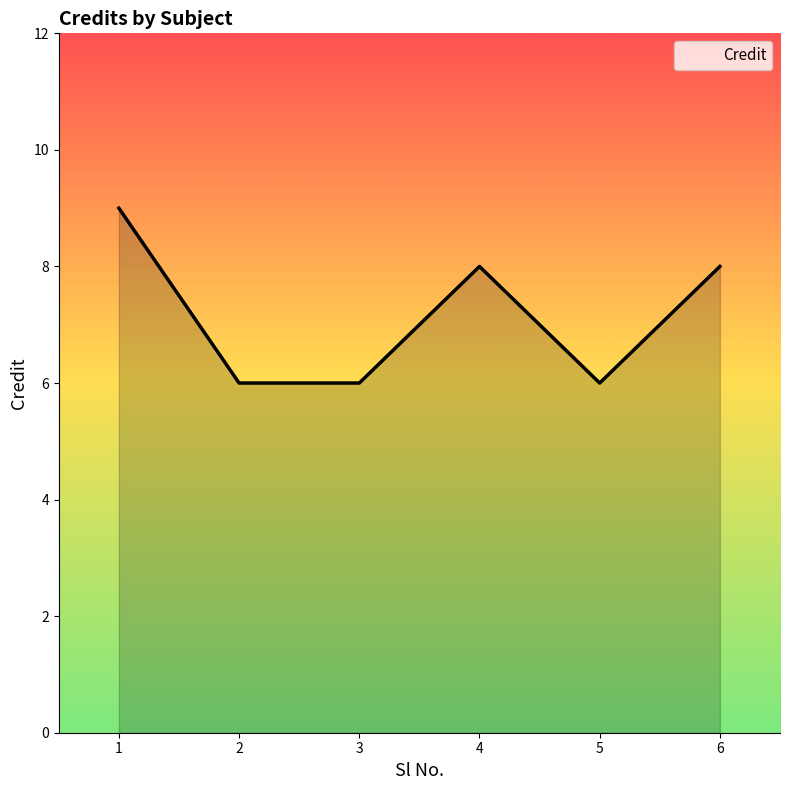

Which category has the highest value across all series?

1